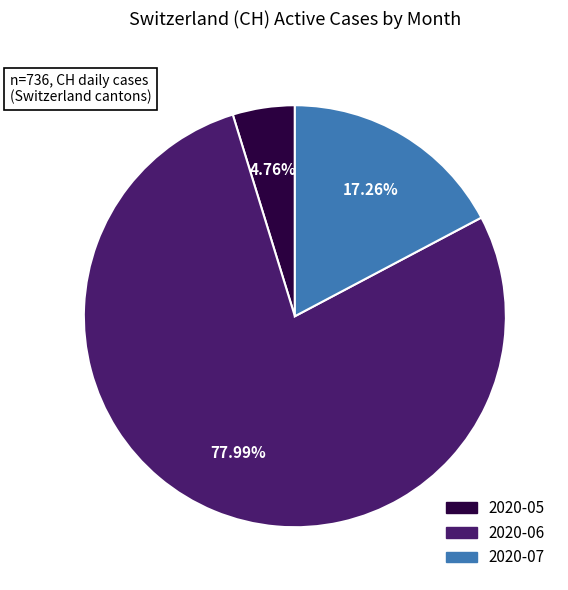

Is there a majority slice in this chart?

Yes